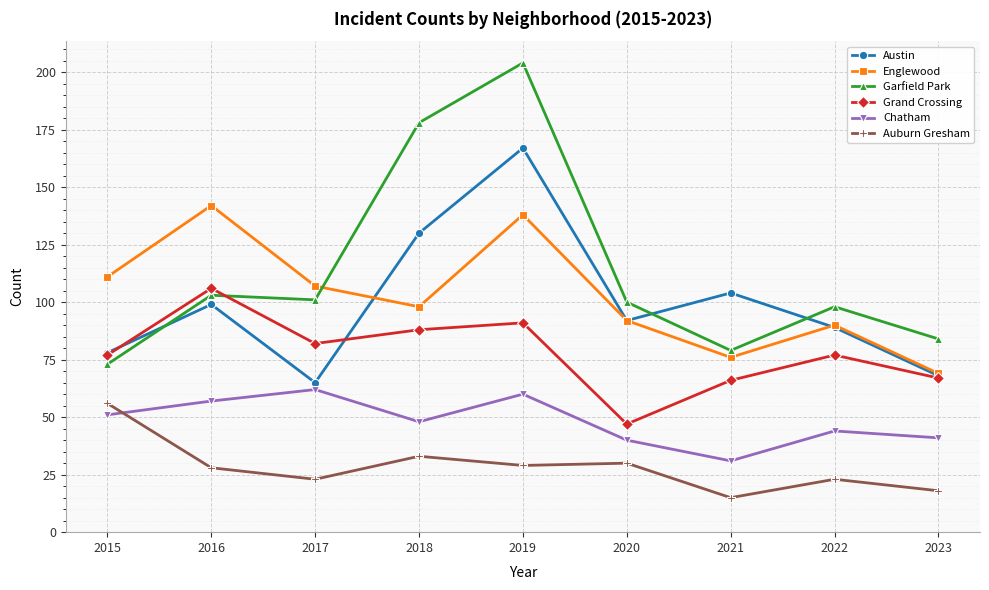

How many series are shown in this chart?

6